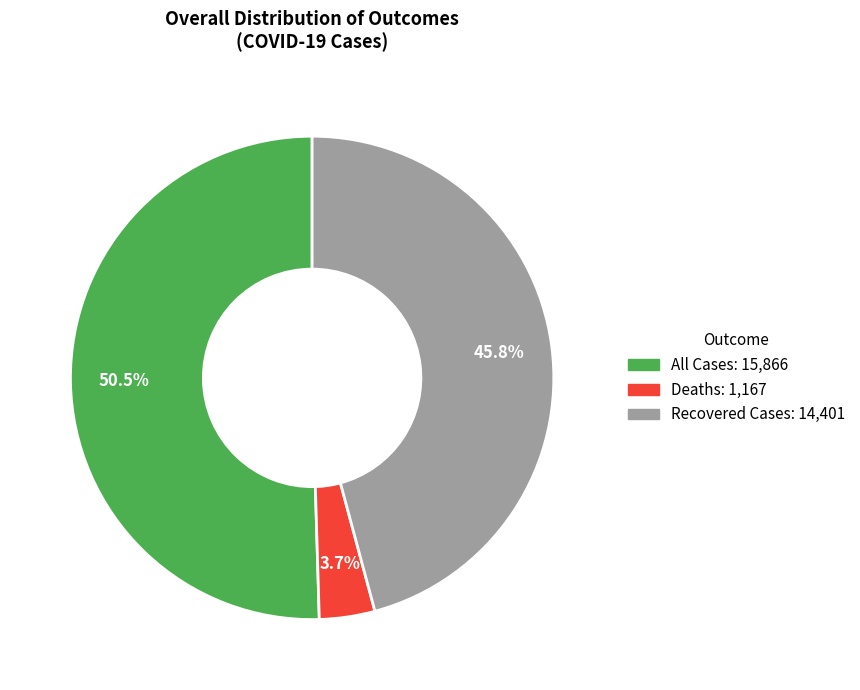

How many slices are in this pie chart?

3